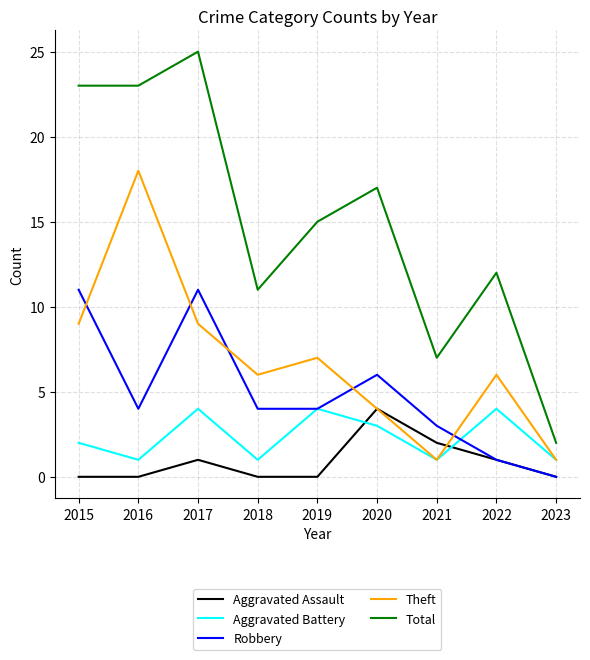

What is the total value across all series at 2016?

46